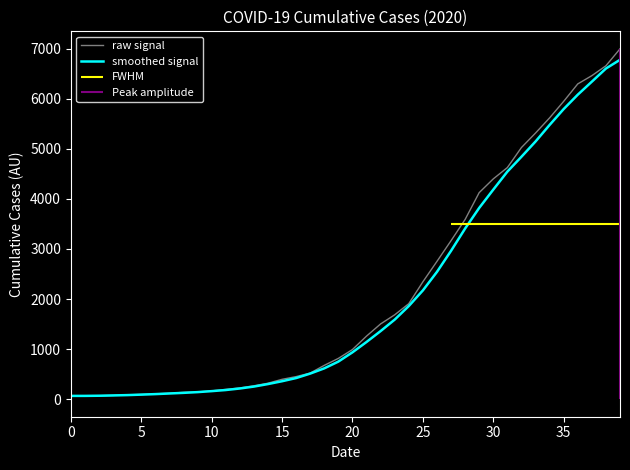

Reading right to left, what are all the values shown in this chart?

raw signal: 6994.0	6656.0	6459.0	6294.0	5946.0	5616.0	5313.0	5024.0	4624.0	4398.0	4124.0	3588.0	3164.0	2751.0	2343.0	1907.0	1685.0	1503.0	1260.0	992.0	815.0	676.0	522.0	451.0	397.0	319.0	268.0	225.0	196.0	166.0	145.0	137.0	118.0	107.0	95.0	87.0	76.0	69.0	68.0	64.0
smoothed signal: 6775.8	6600.8	6338.8	6078.8	5792.2	5474.8	5144.2	4839.8	4542.5	4183.5	3818.5	3406.8	2961.5	2541.2	2171.5	1859.5	1588.8	1360.0	1142.5	935.8	751.2	616.0	511.5	422.2	358.8	302.2	252.0	213.8	183.0	161.0	141.5	126.8	114.2	101.8	91.2	81.8	75.0	69.2	66.2	66.0